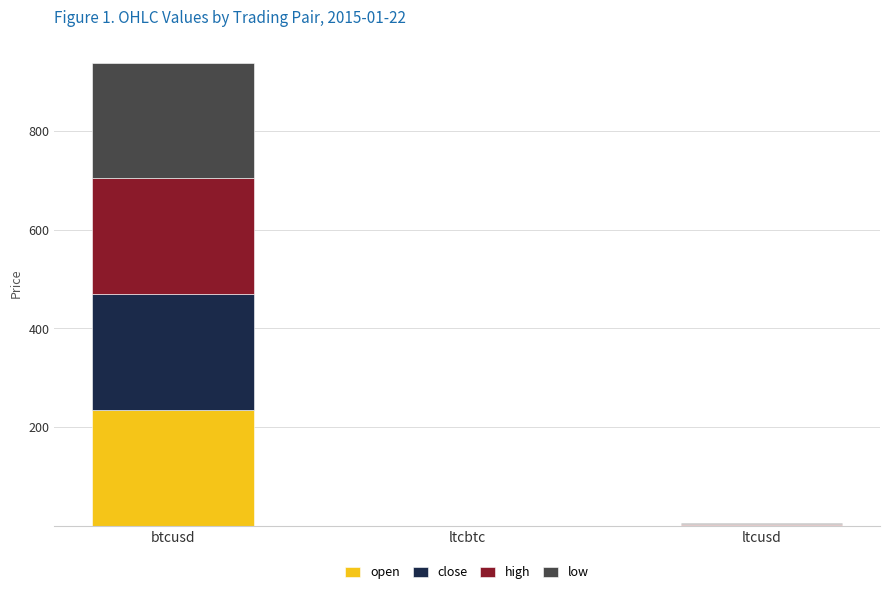

What are all the series names shown in the legend?

open, close, high, low